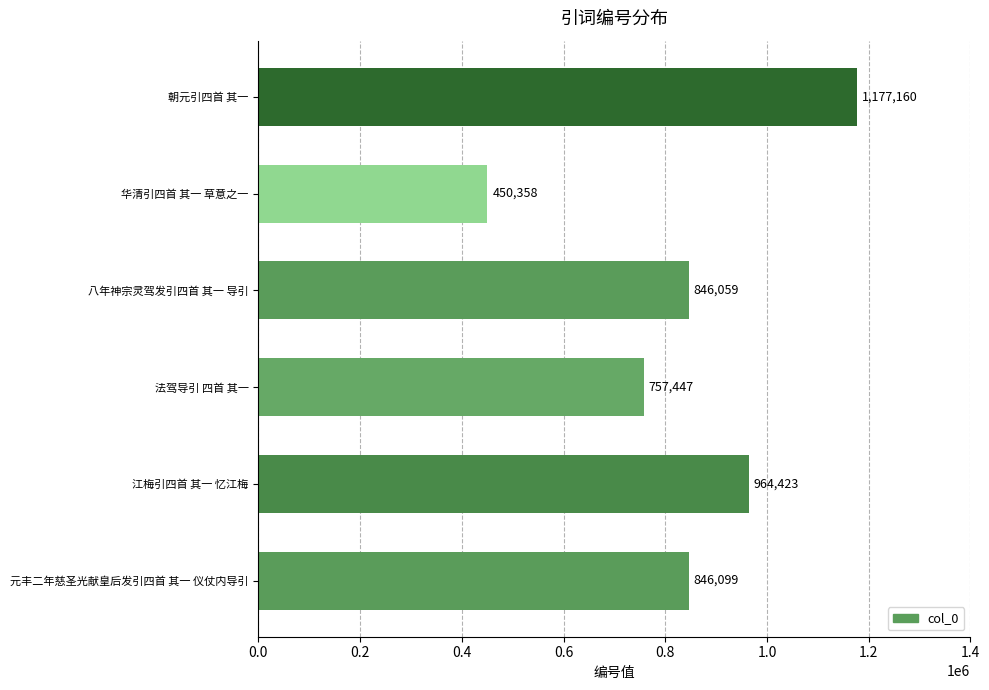

What is the difference between the second highest and second lowest values?

206976